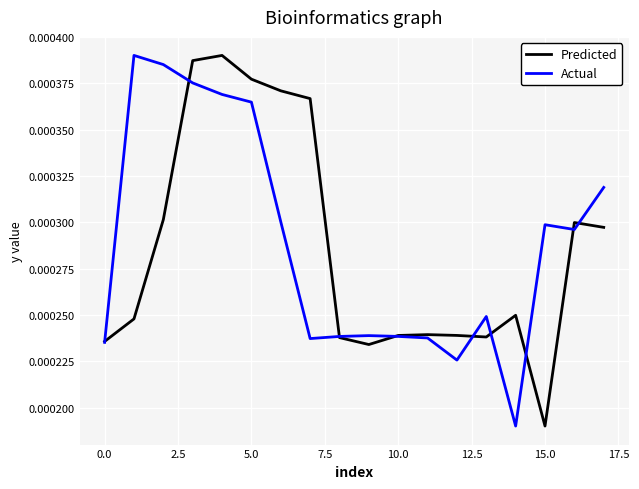

At 5.0, list the series in order from smallest to largest.

Actual, Predicted